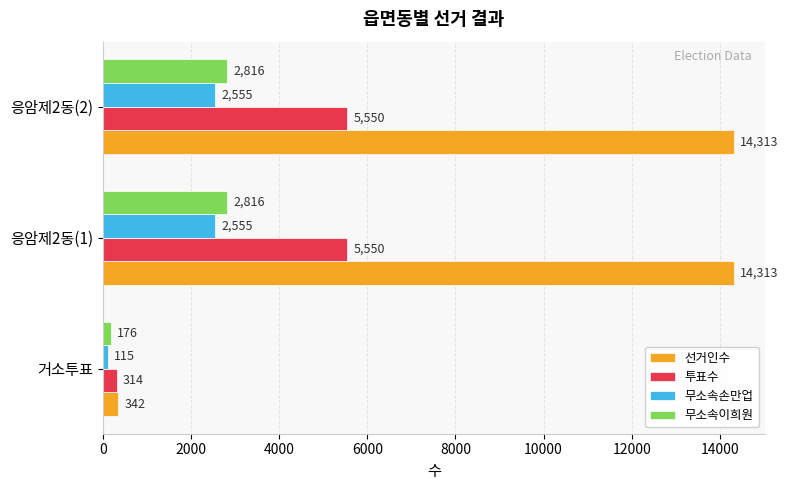

Which series has the largest total across all categories?

선거인수